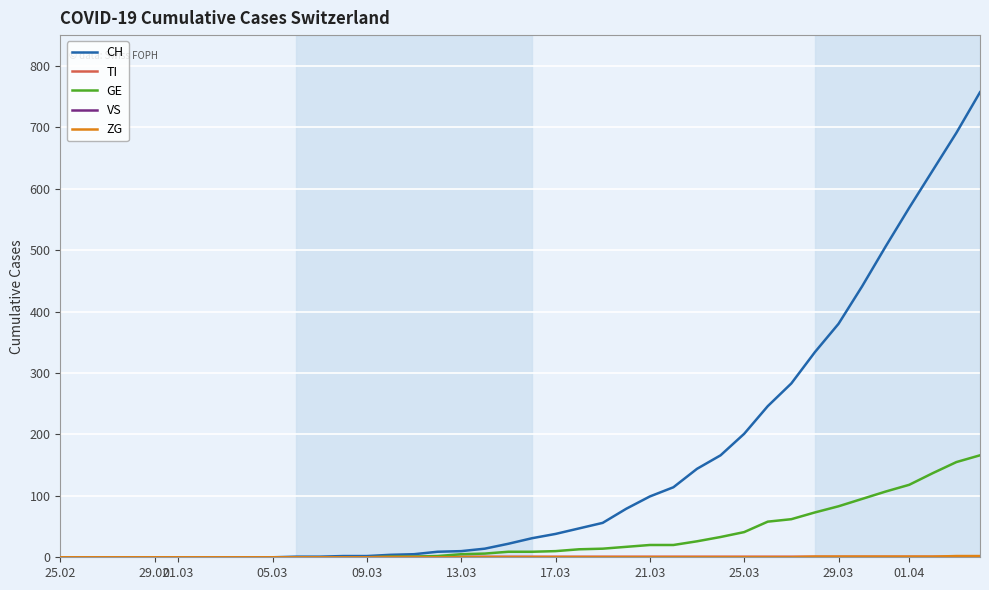

What is the greatest value displayed?

757